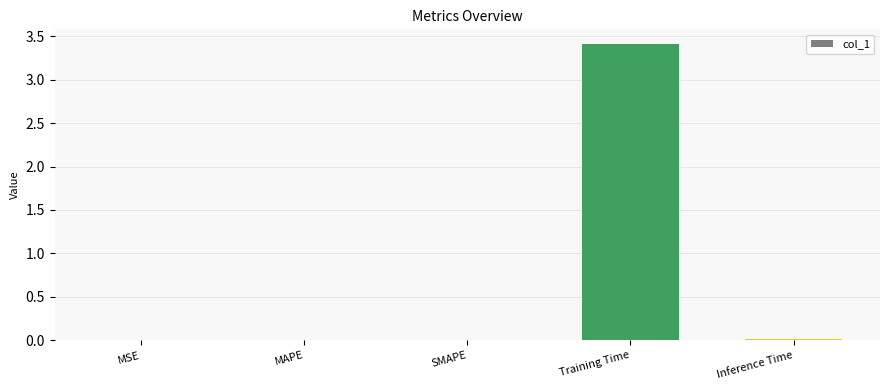

What is the change in value from MAPE to Training Time?

+3.4